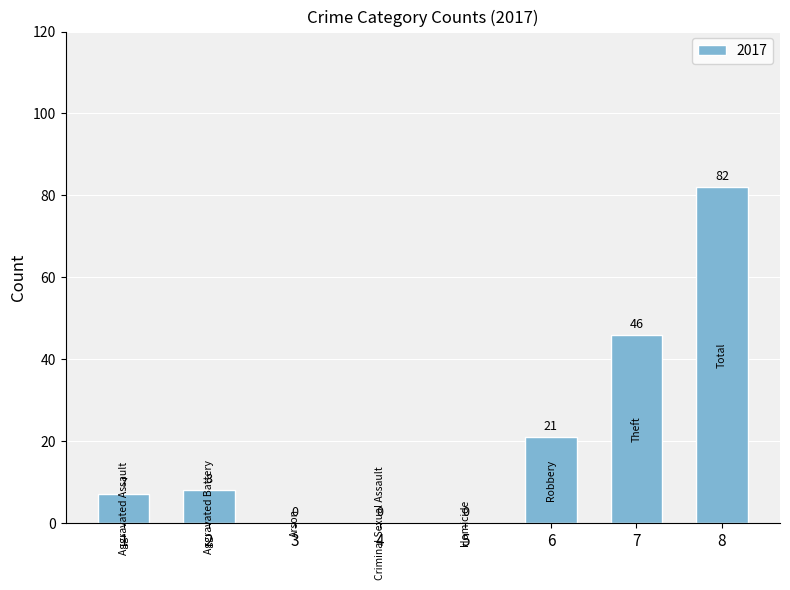

What value does the data have at 6, to the nearest 10?

20